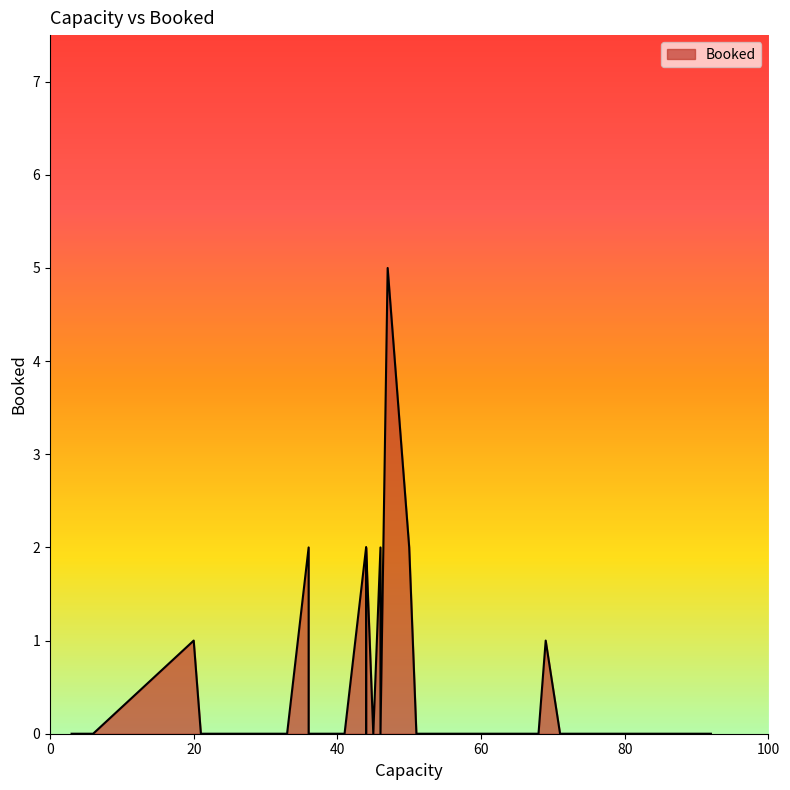

Is it true that the value at 44 is 0?

False